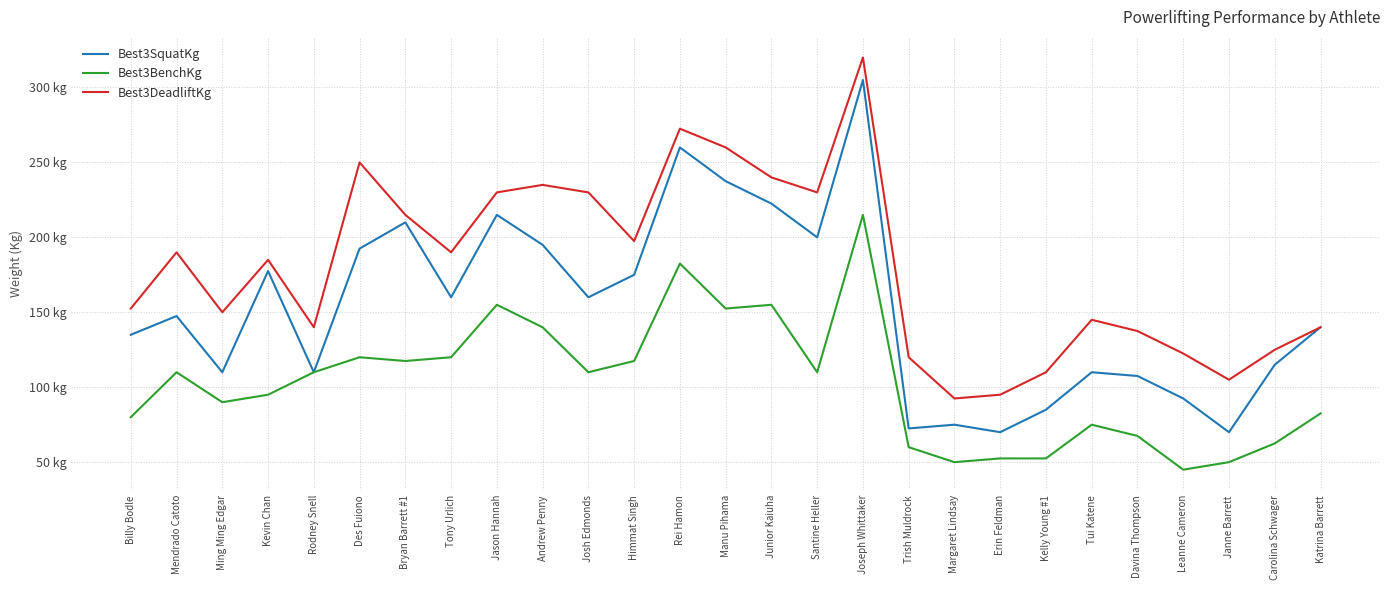

At which category is the sum across all series the highest?

Joseph Whittaker